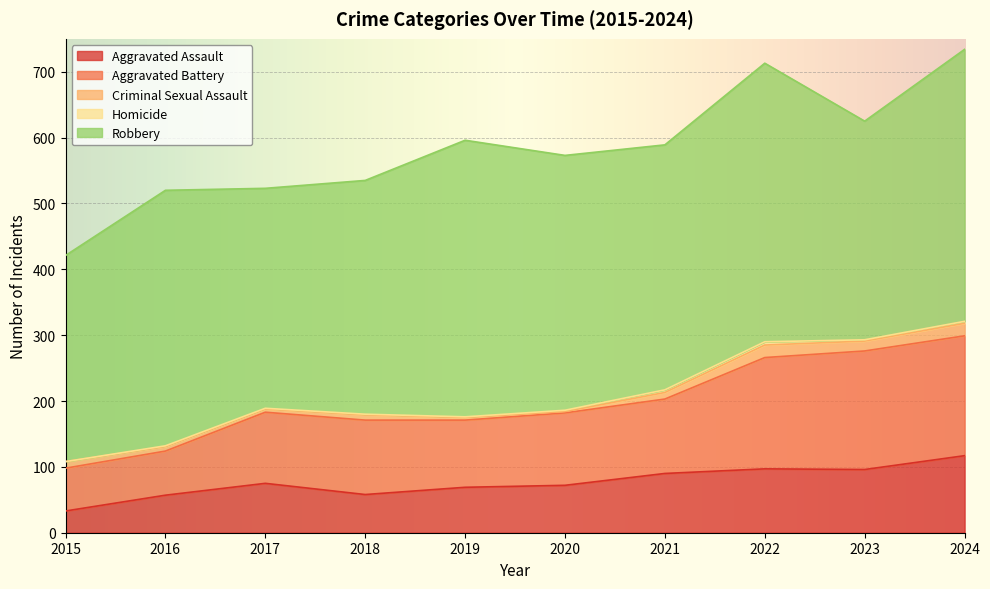

Rank the series by their maximum value, from highest to lowest.

Robbery, Aggravated Battery, Aggravated Assault, Criminal Sexual Assault, Homicide